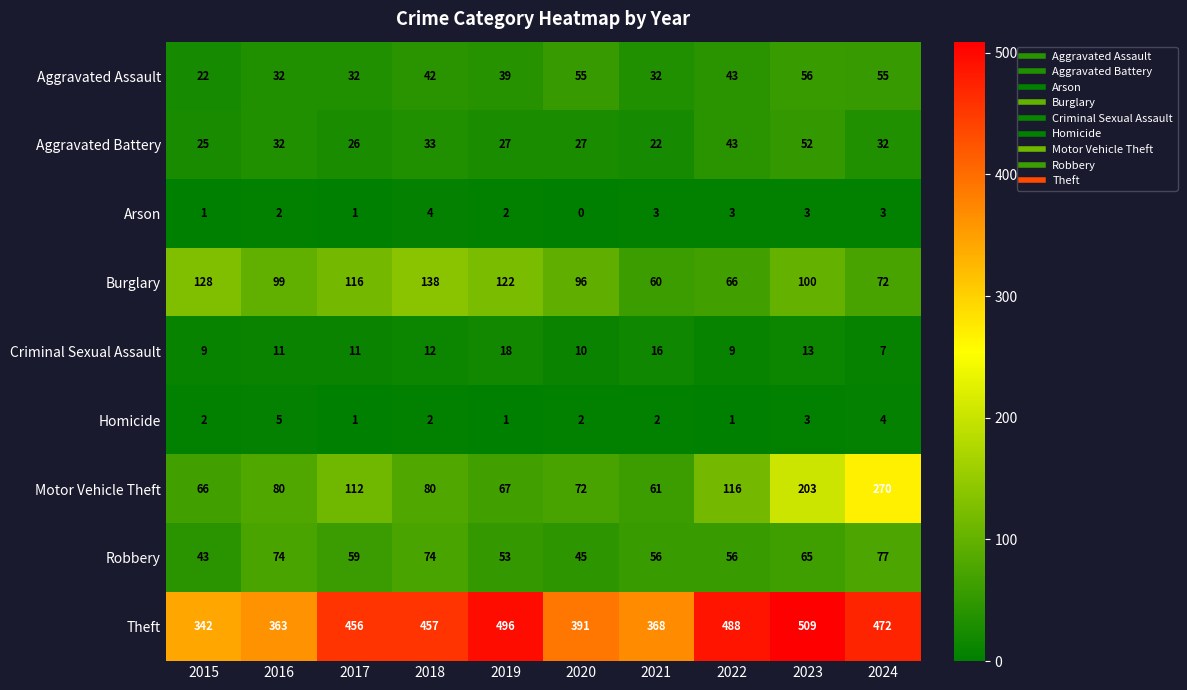

Which series changed the most between 2019 and 2024?

Motor Vehicle Theft